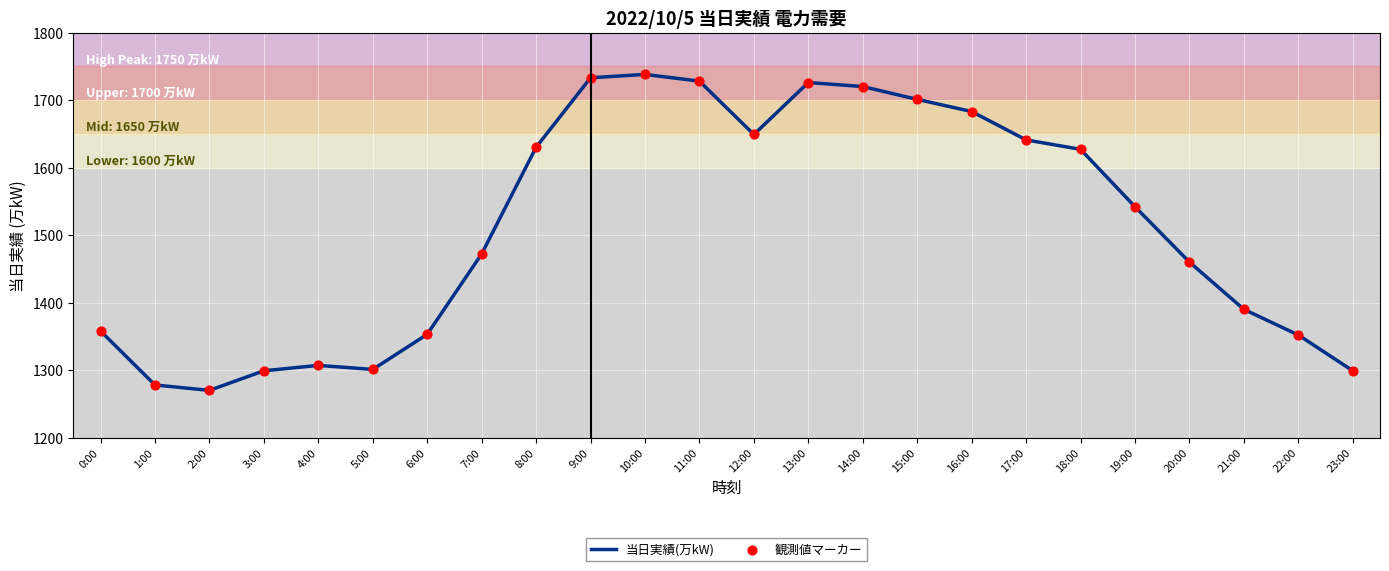

What is the approximate value at 8:00, to the nearest 10?

1630